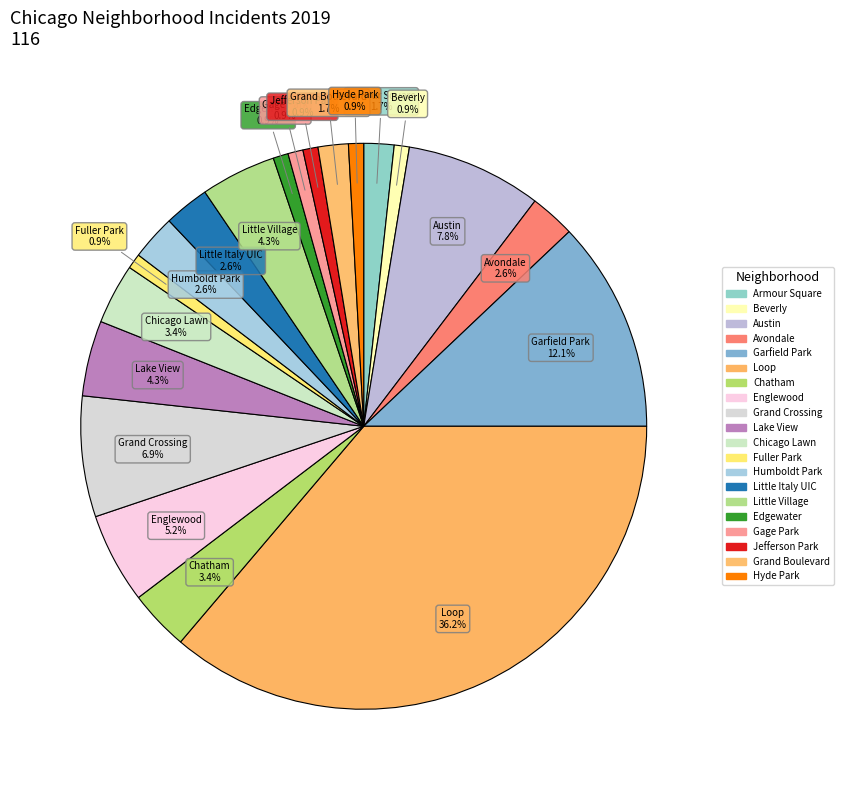

How many slices are in this pie chart?

20